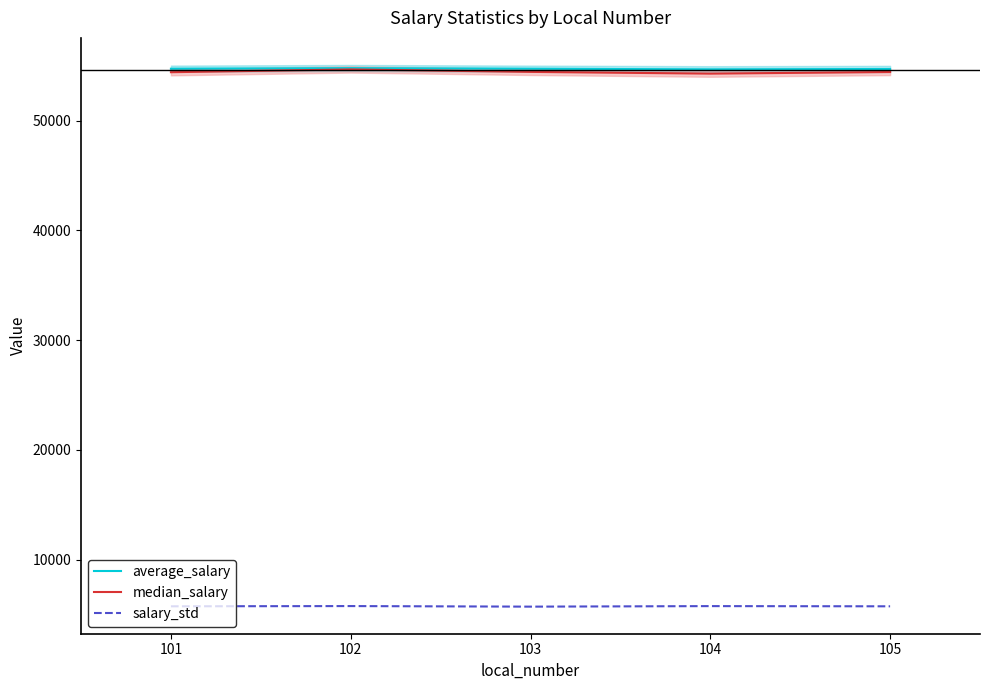

At which category is the sum across all series the highest?

102